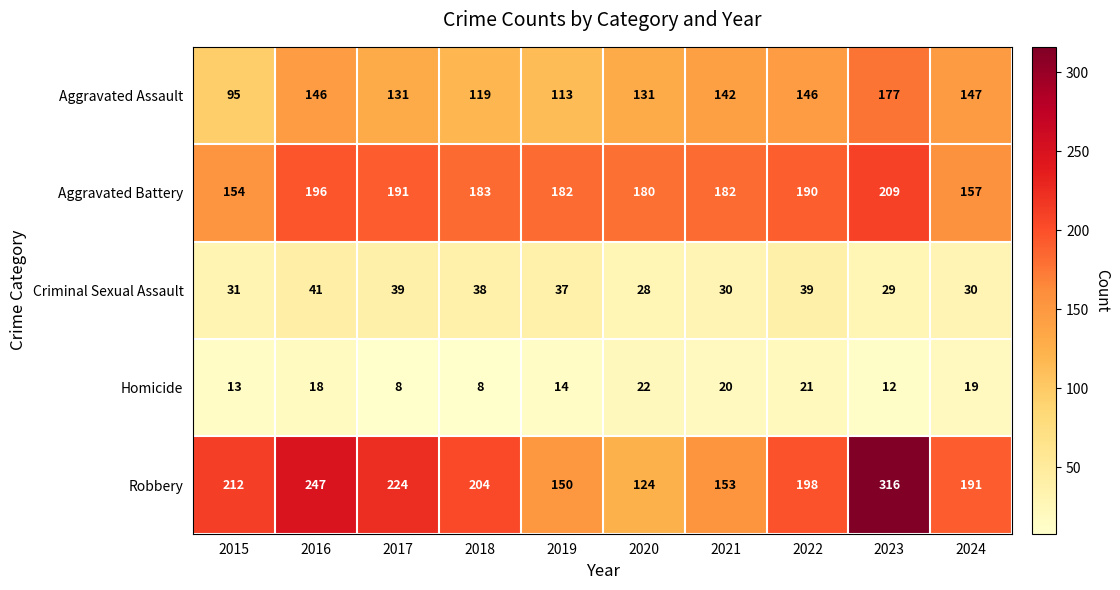

Which series has the largest range (max minus min)?

Robbery